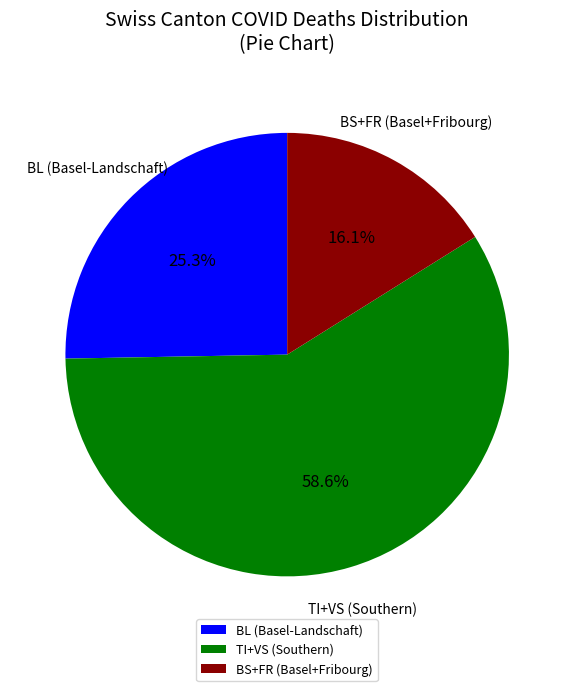

Rank the categories by value from lowest to highest.

BS+FR (Basel+Fribourg), BL (Basel-Landschaft), TI+VS (Southern)